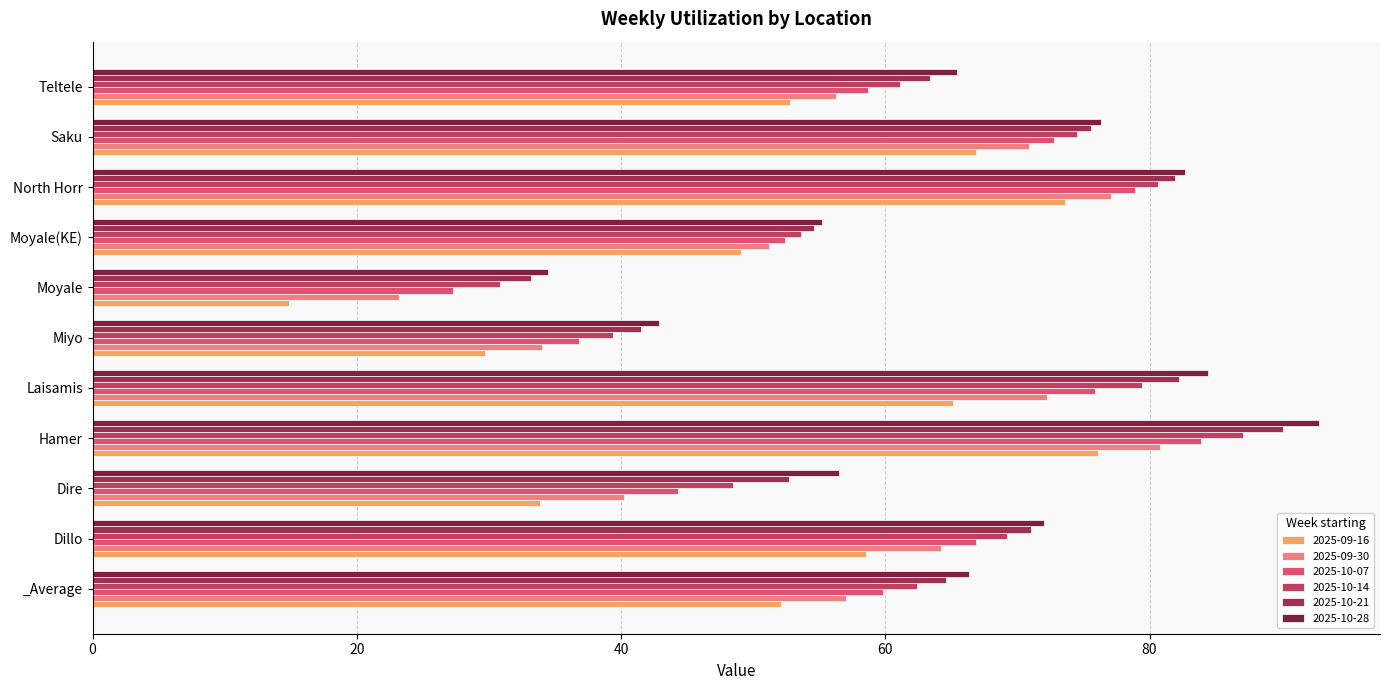

How many data points does each series have?

11